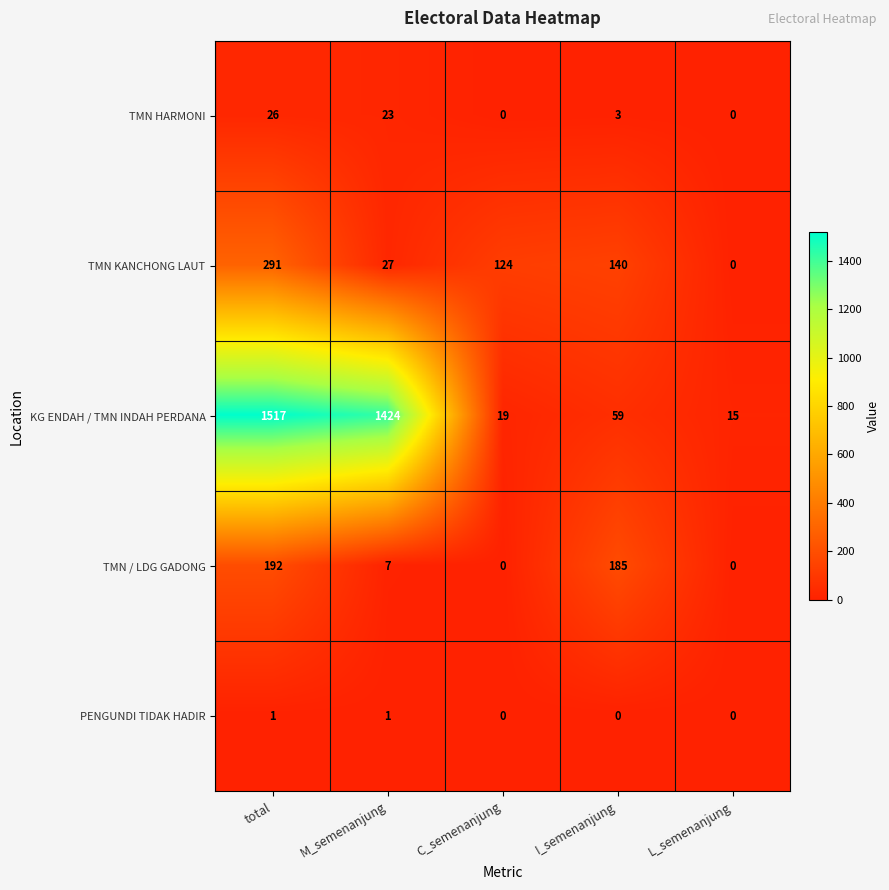

What is the total value across all series at M_semenanjung?

1482